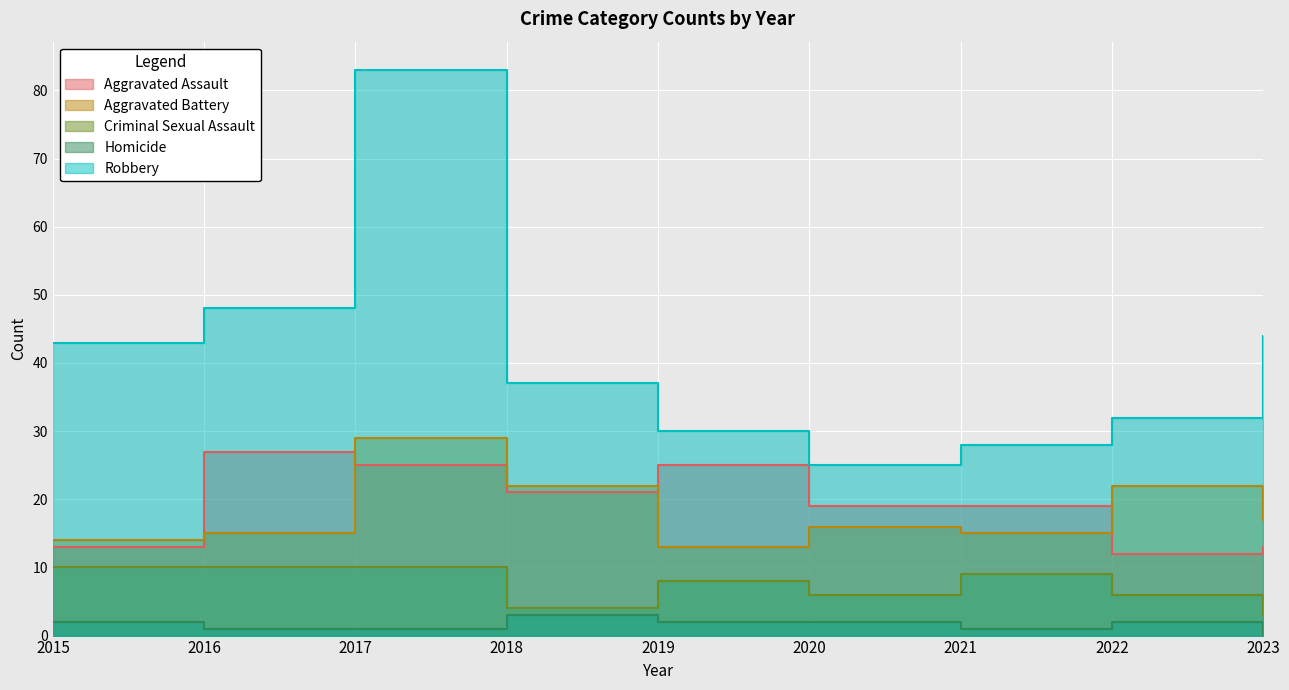

At 2023, list the series in order from smallest to largest.

Homicide, Criminal Sexual Assault, Aggravated Assault, Aggravated Battery, Robbery